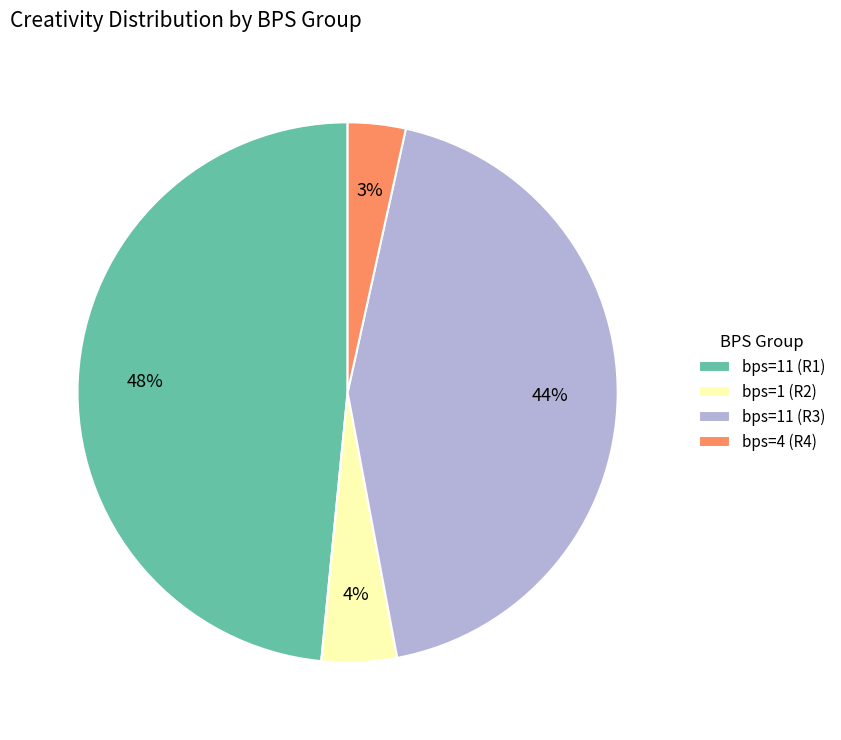

Do bps=11 (R3) and bps=1 (R2) together represent more than half of the pie?

No